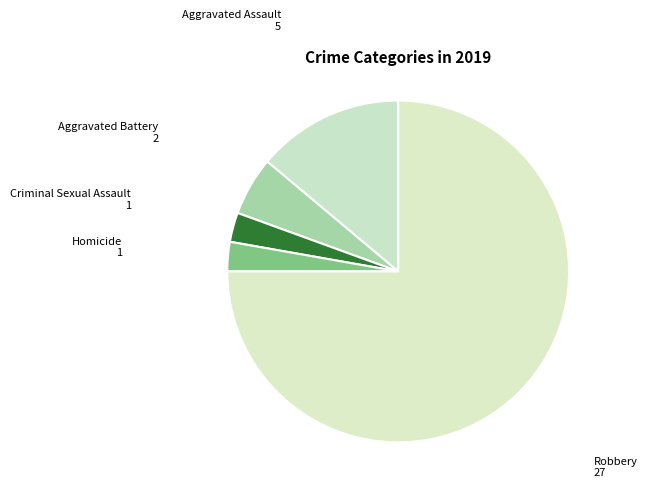

Rank the categories by value from lowest to highest.

Criminal Sexual Assault, Homicide, Aggravated Battery, Aggravated Assault, Robbery